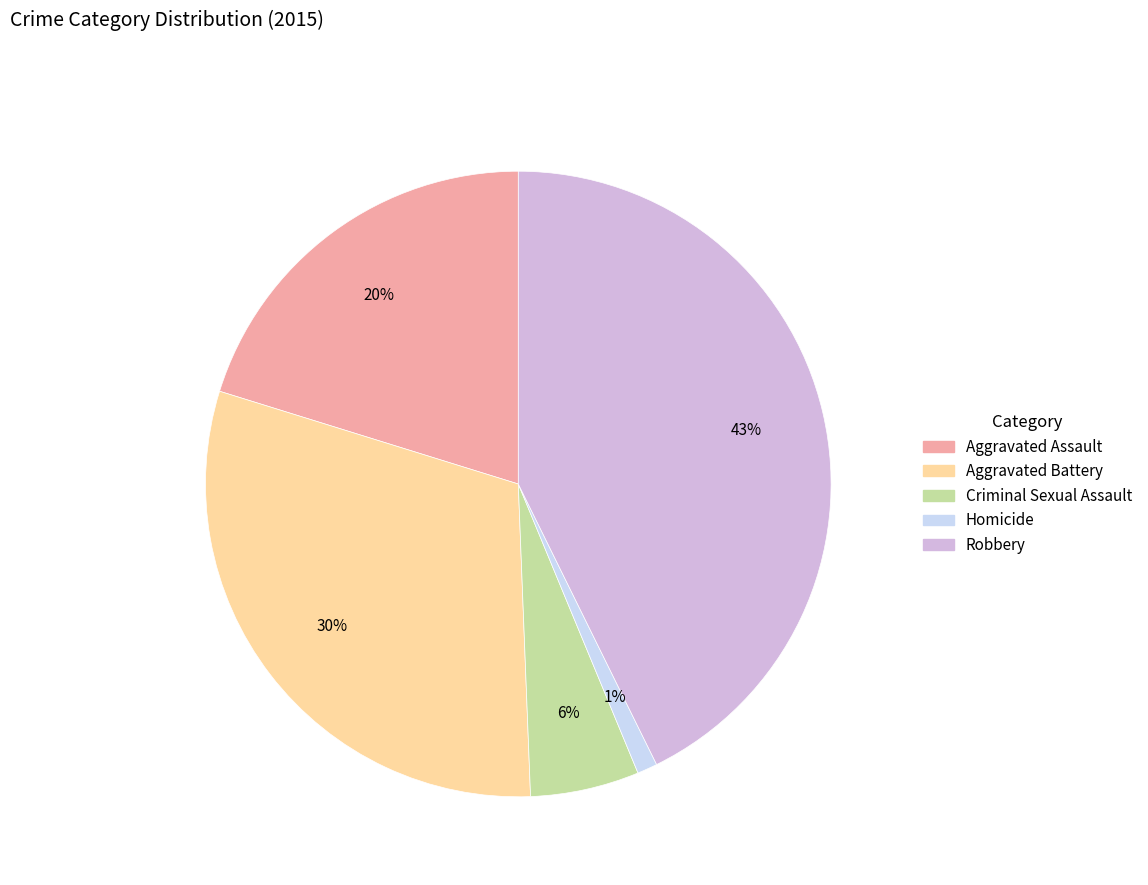

Between Aggravated Battery and Robbery, which is larger?

Robbery